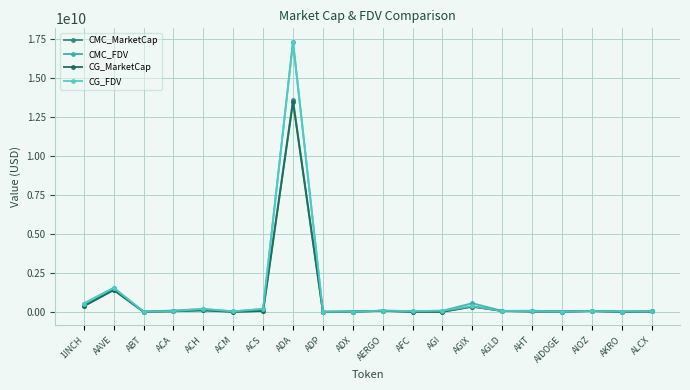

How many series are shown in this chart?

4